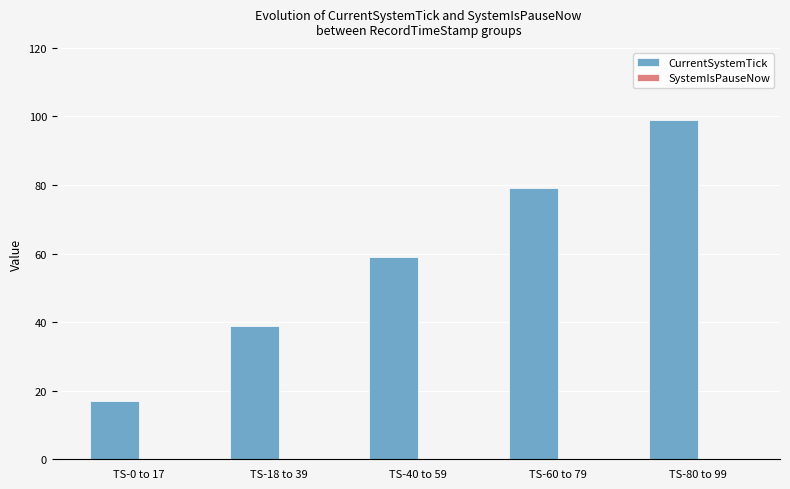

True or false: the data shows 39 at TS-18 to 39.

True